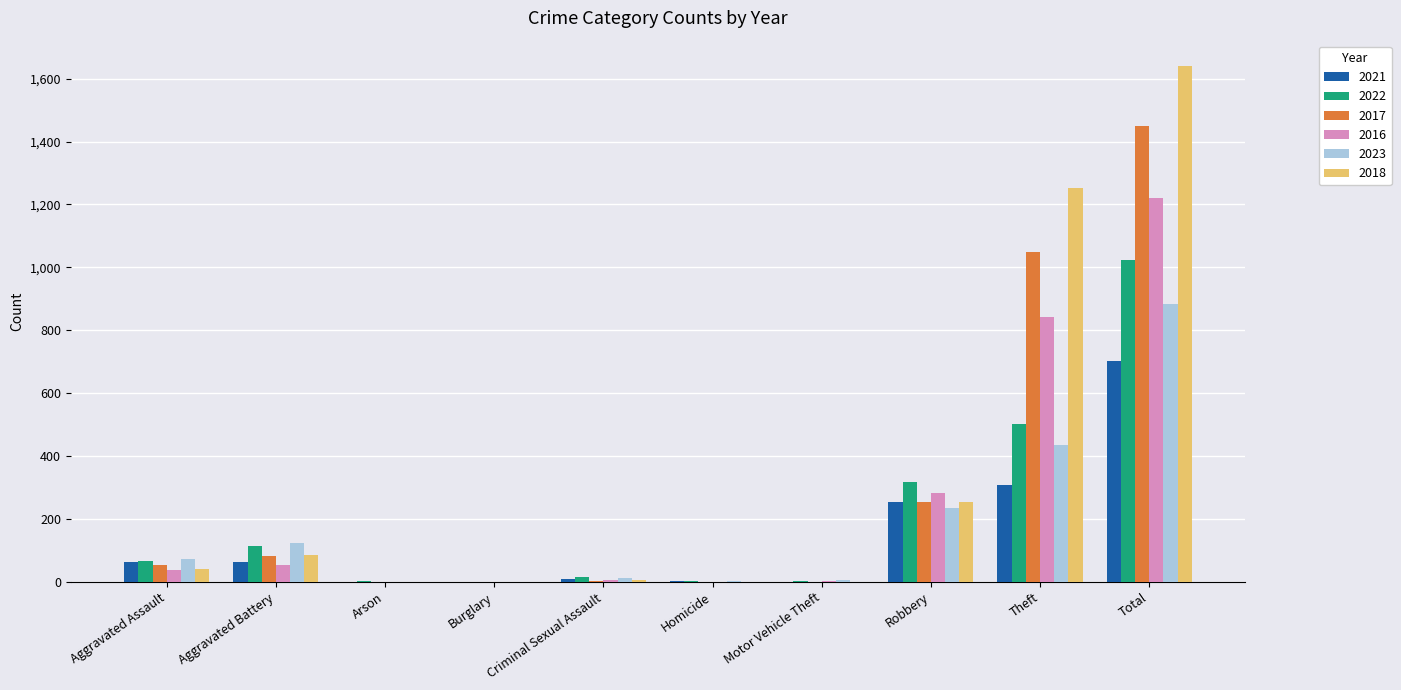

At which category is the sum across all series the highest?

Total